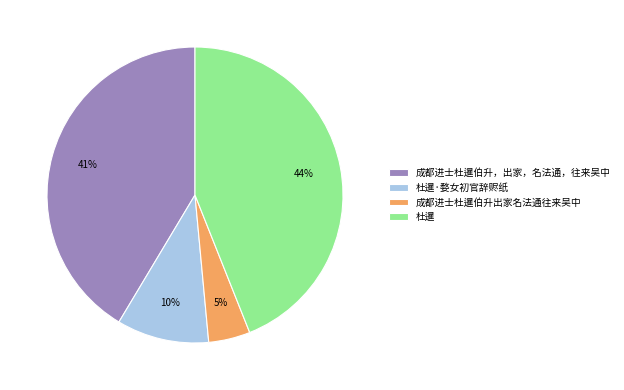

What is the ratio of the value at 成都进士杜暹伯升出家名法通往来吴中 to the value at 杜暹·婺女初官辞赆纸?

0.5